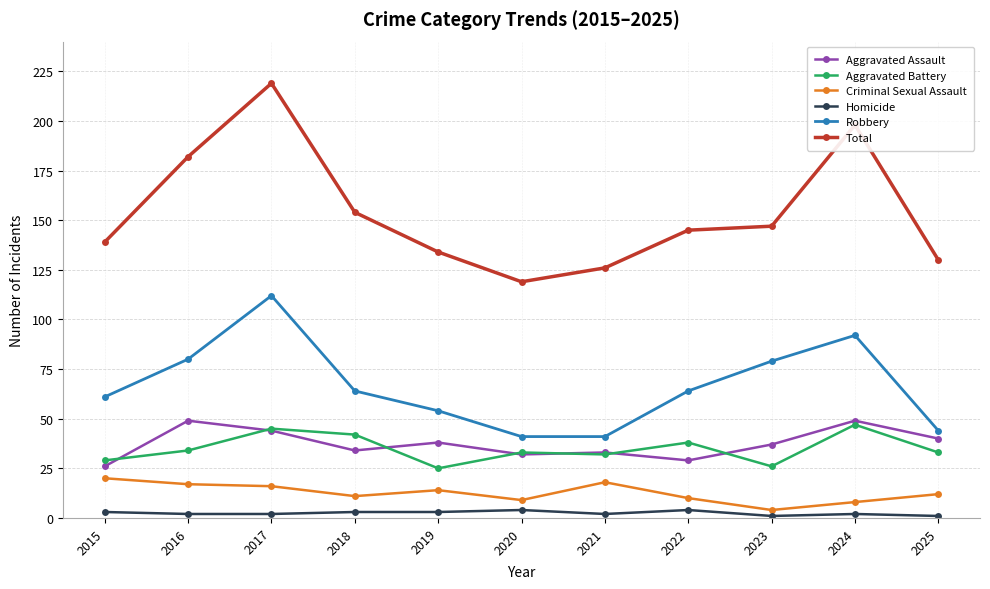

Which series changed the most between 2017 and 2018?

Total